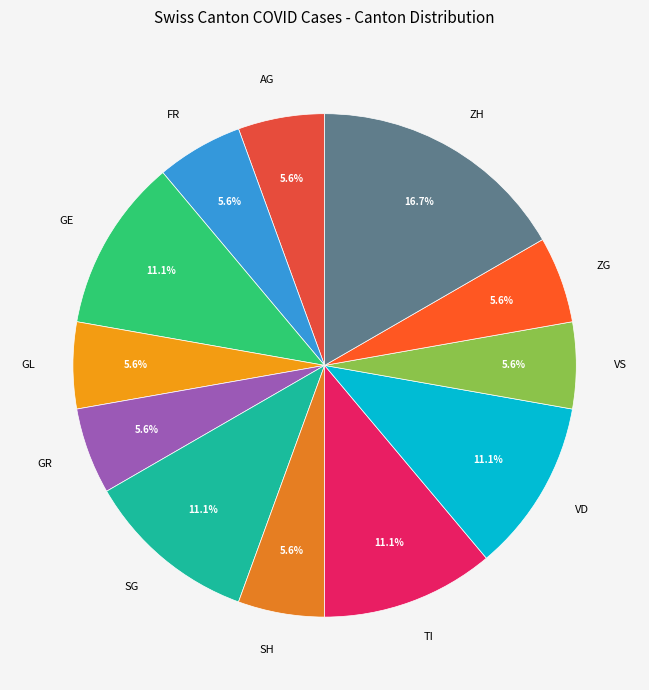

The AG slice represents 10% of the pie. True or false?

False